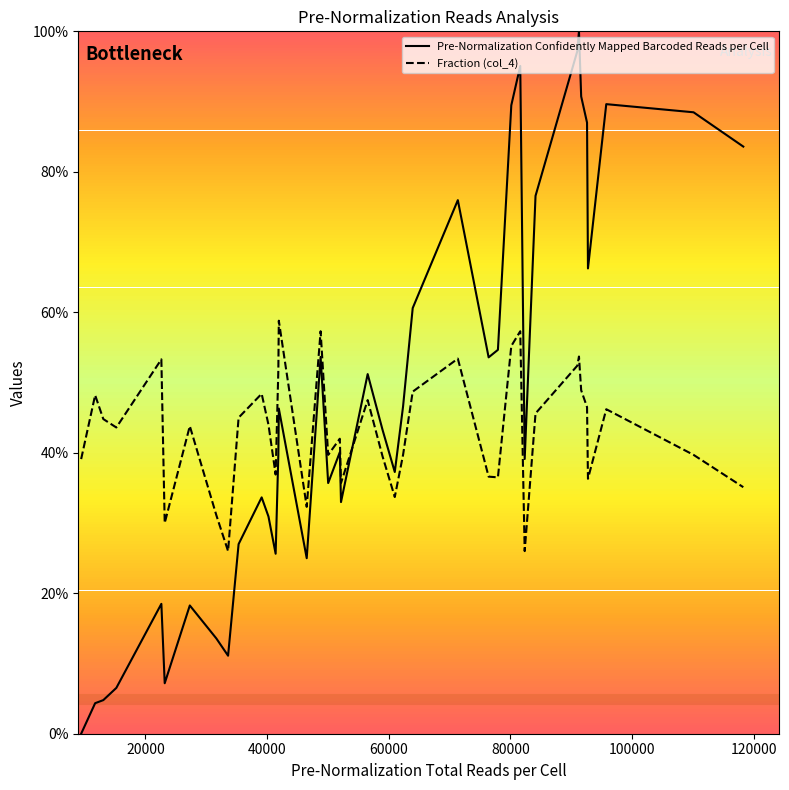

Which series has the largest total across all categories?

Pre-Normalization Confidently Mapped Barcoded Reads per Cell